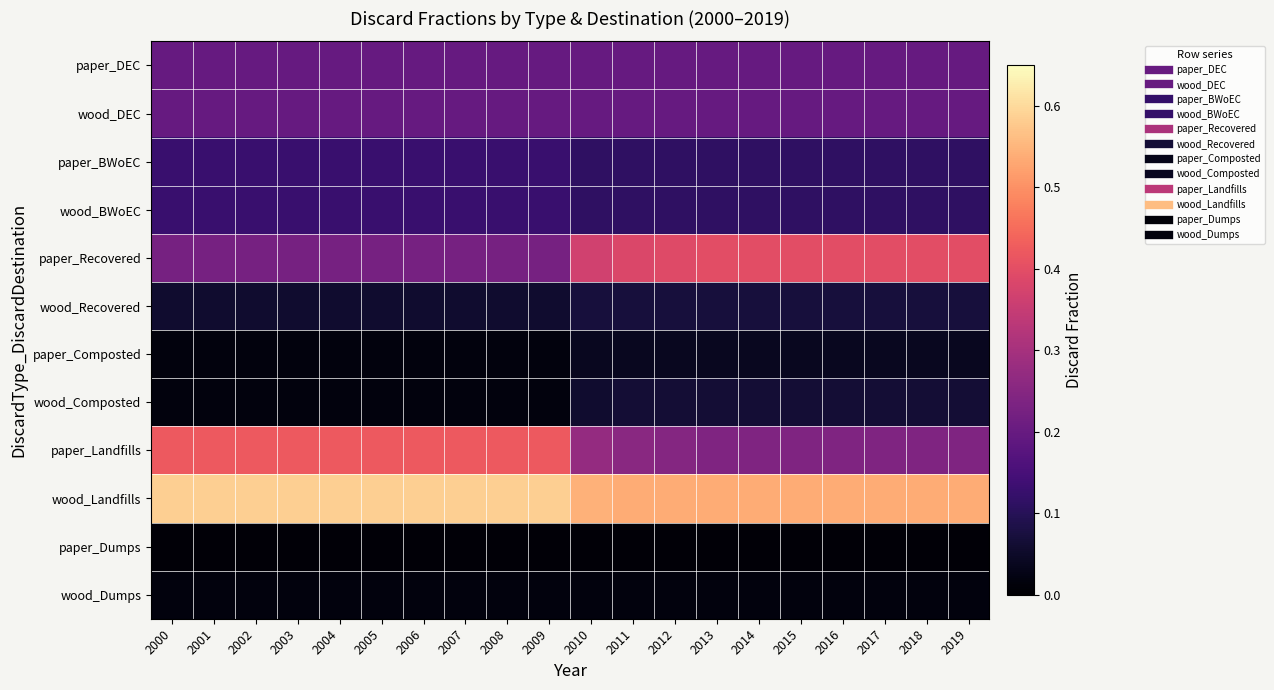

Which series changed the most between 2010 and 2011?

paper_Recovered